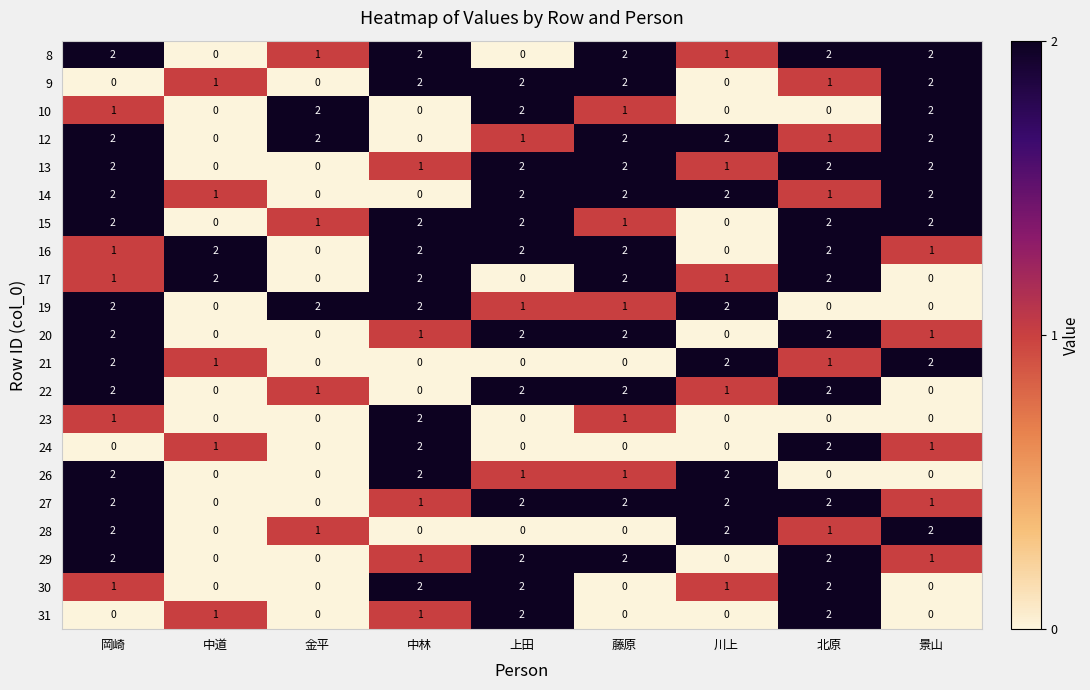

What is the sum of the 13 values at 景山 and 北原?

4